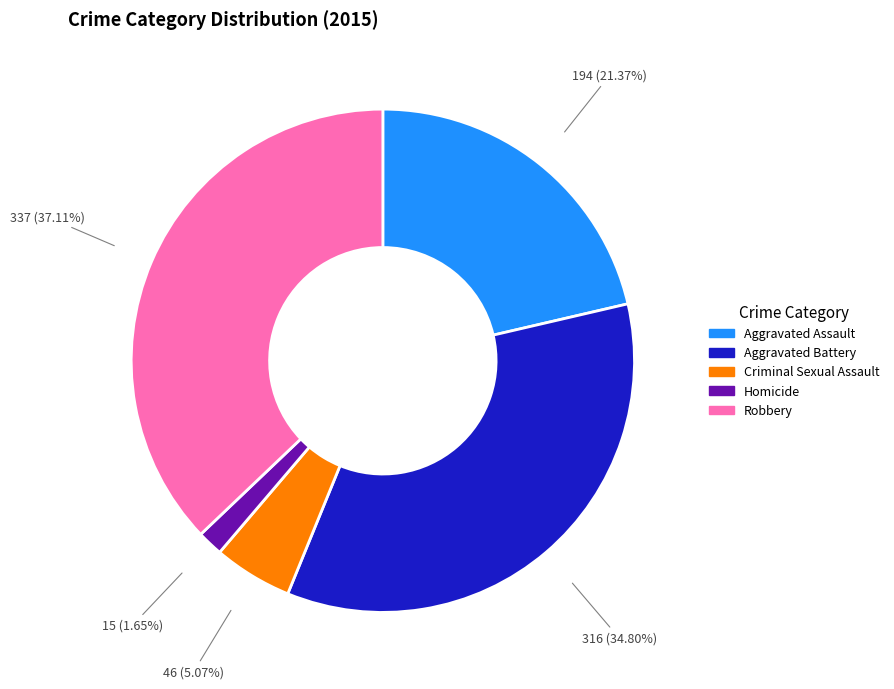

Does Aggravated Battery represent more than half of the total?

No